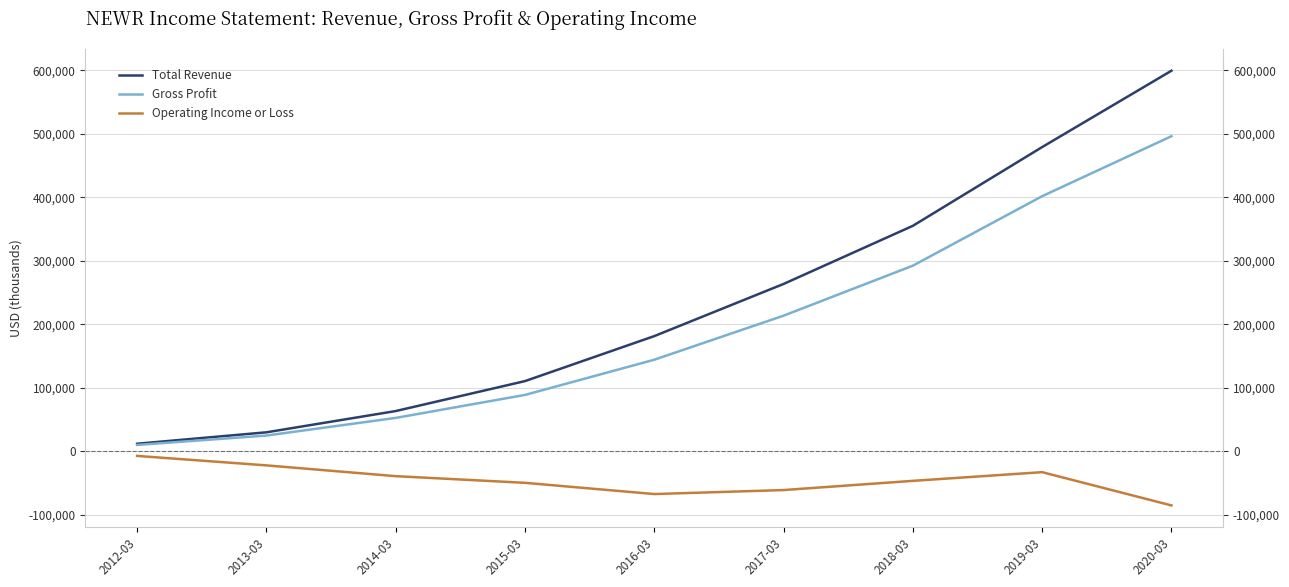

Count the number of categories in the chart.

9